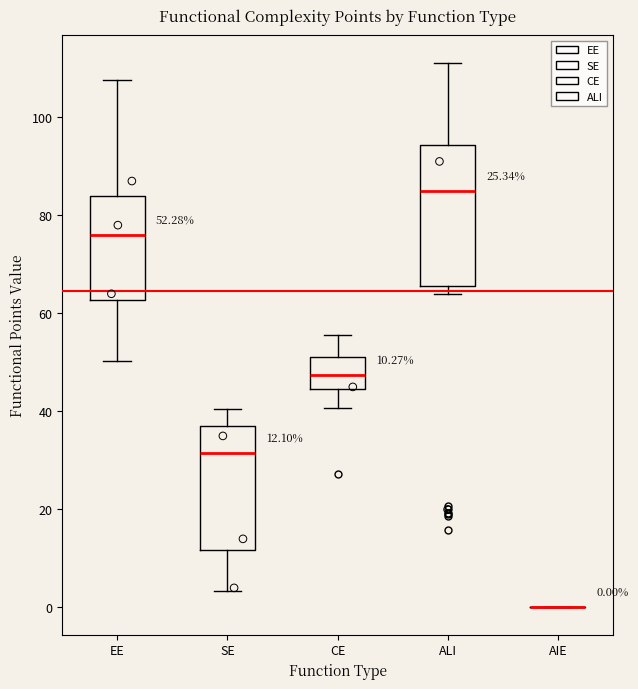

Which box is the tallest, from its lower edge to its upper edge?

ALI